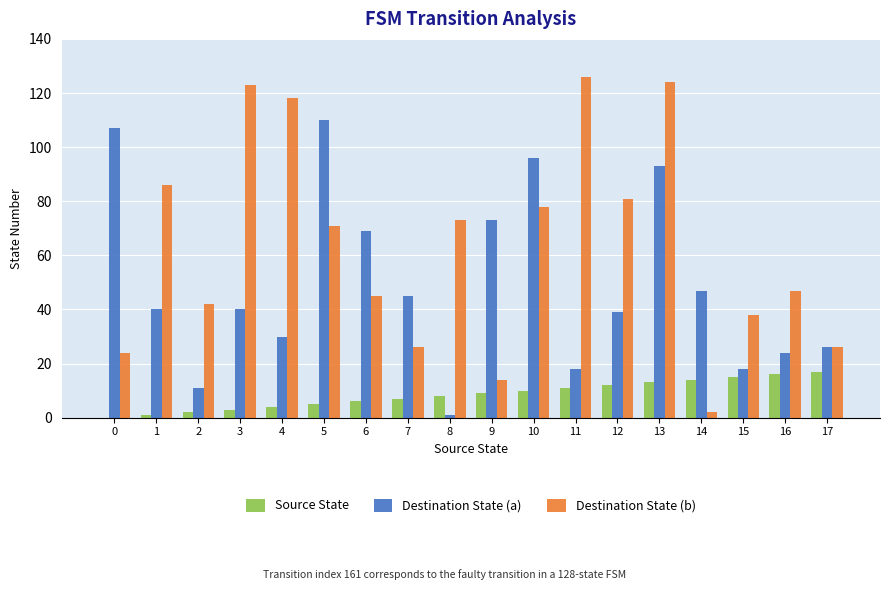

How many positive values does the Source State series have?

17